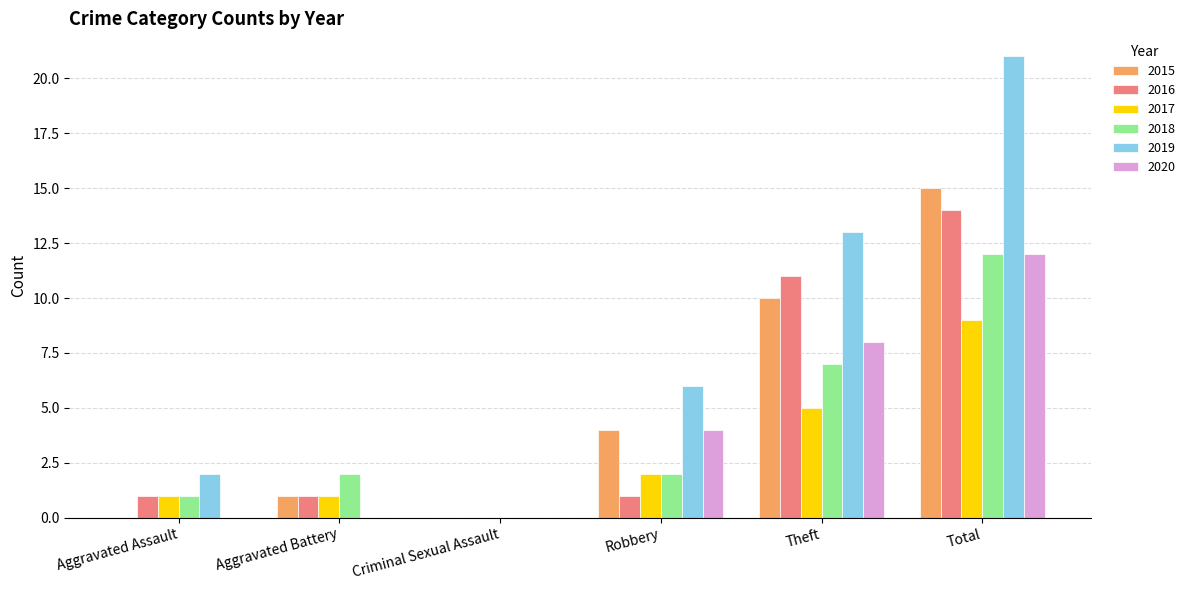

What is the spread (max minus min) of values at Robbery?

5